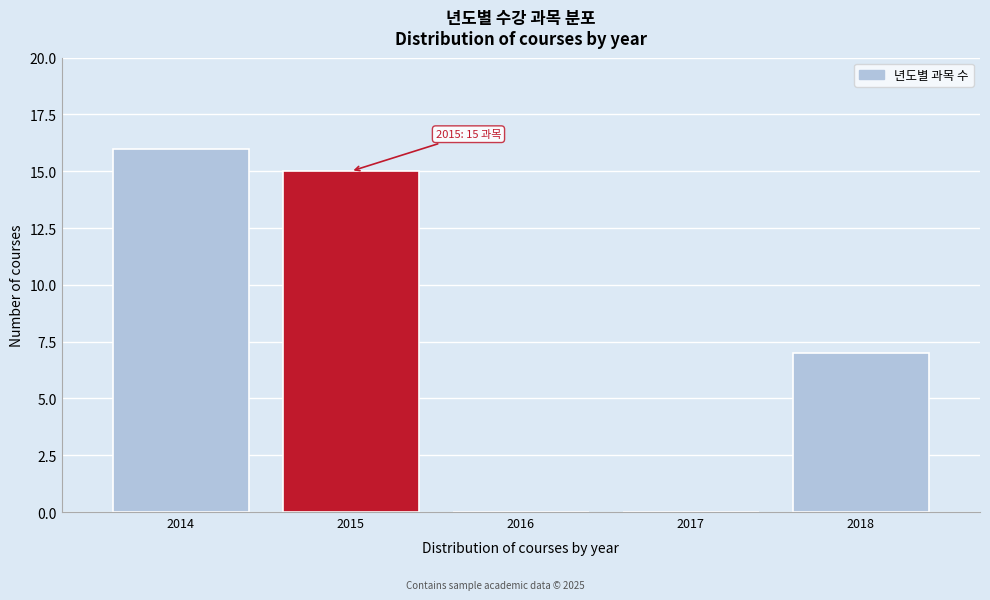

Which range on the x-axis has the tallest bar?

2013.5 to 2014.5